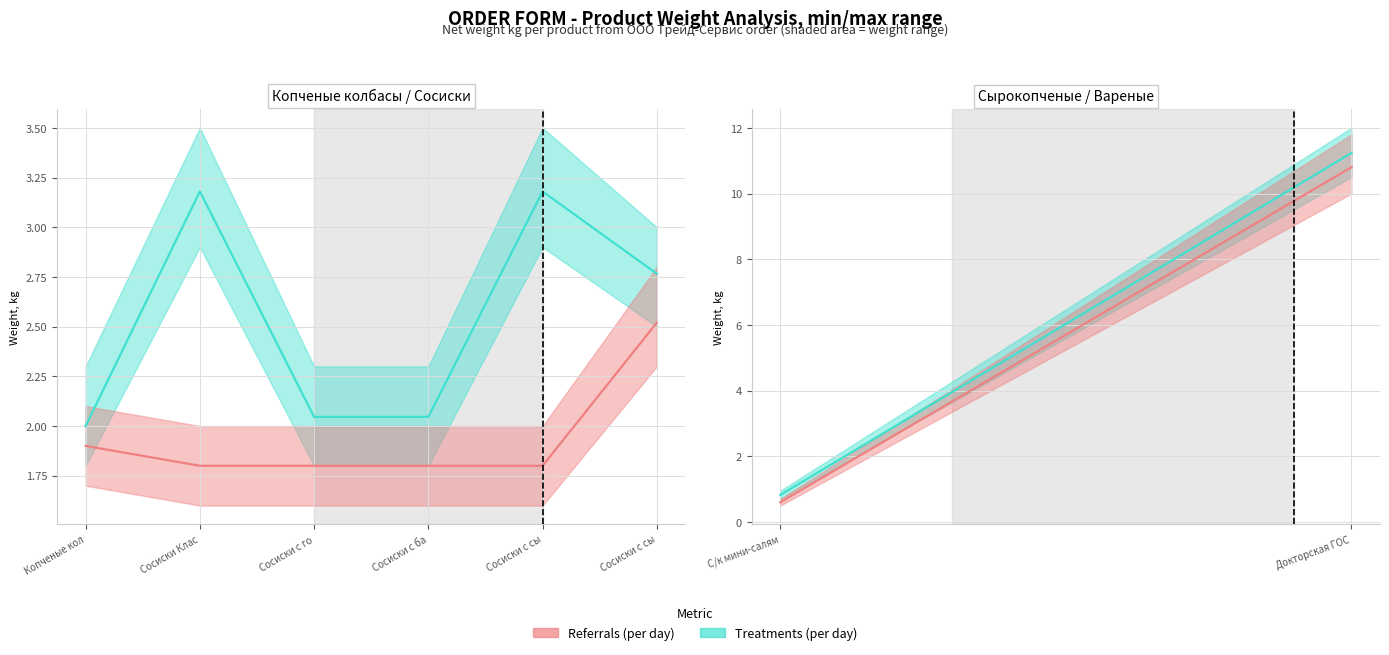

Is the value of Referrals (per day) at Сосиски с барбекю greater than the value of Treatments (per day) at Сосиски с барбекю?

No